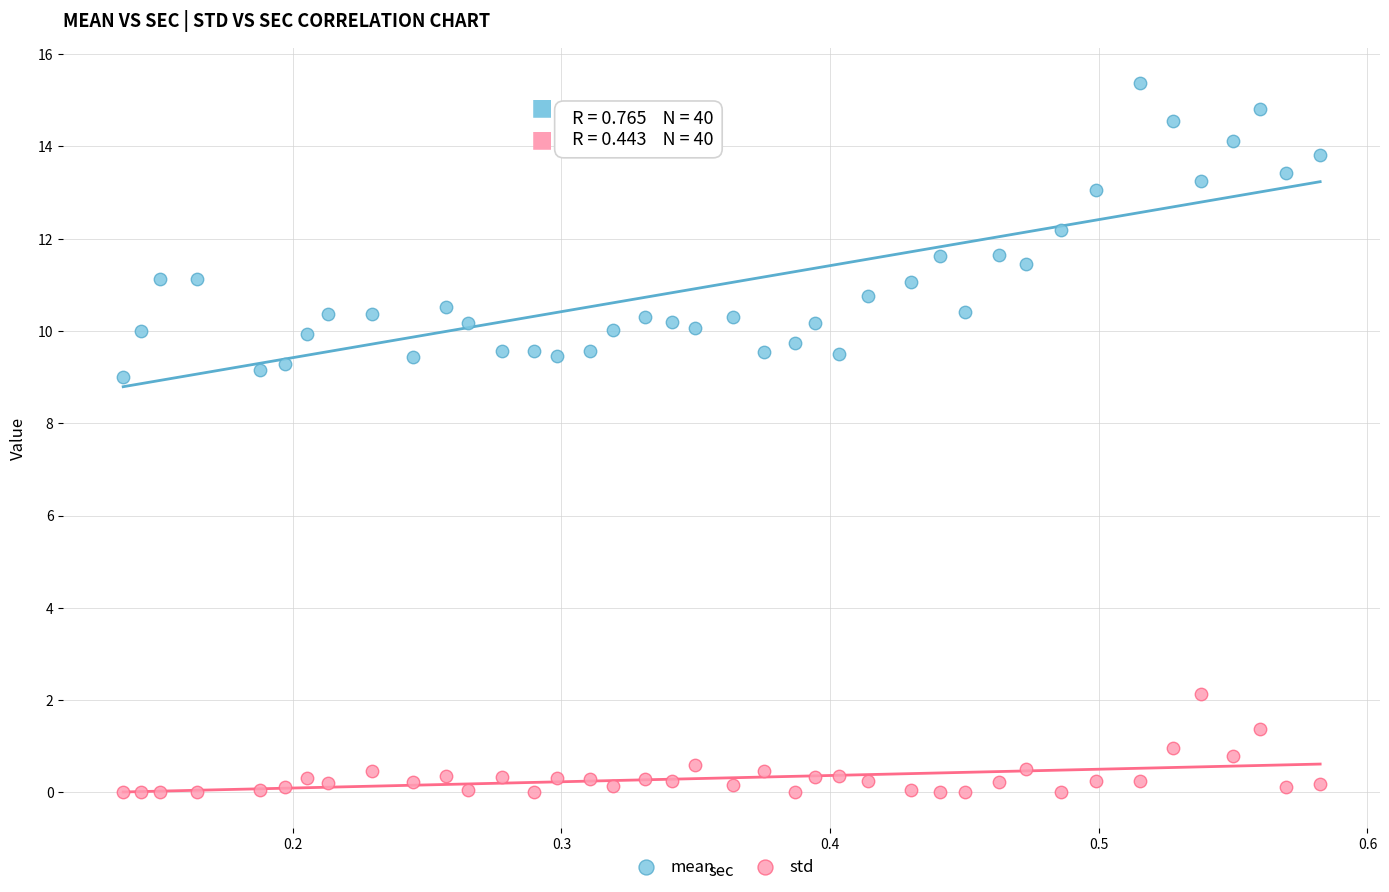

What are all the series names shown in the legend?

mean, std